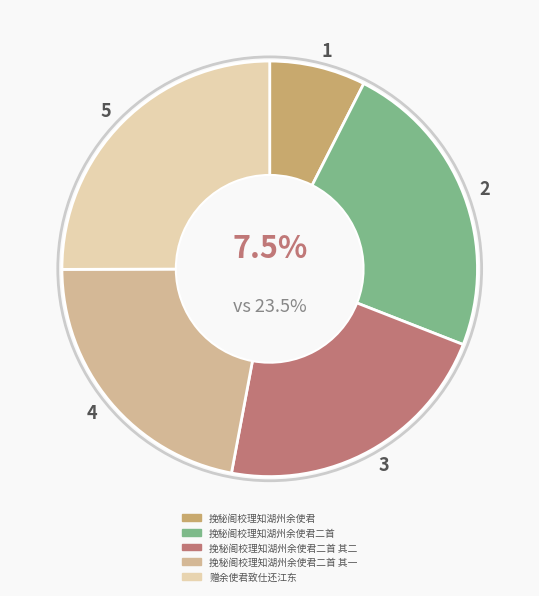

To the nearest percent, what percentage of the pie is 赠余使君致仕还江东?

25%